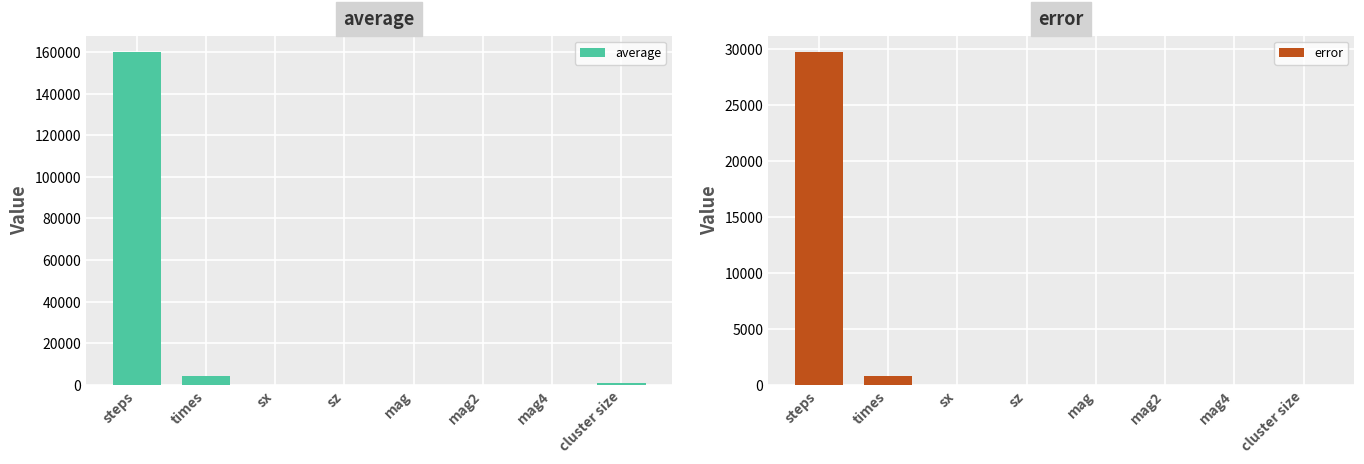

At which category is the sum across all series the highest?

steps